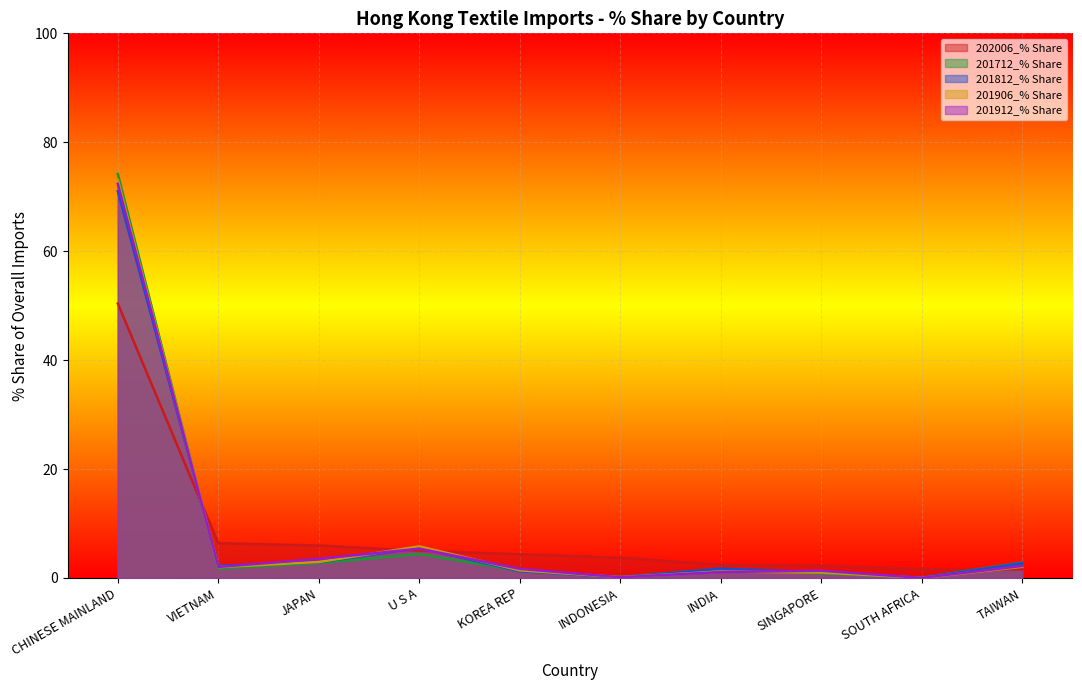

Which series changed the most between INDIA and SINGAPORE?

201712_% Share